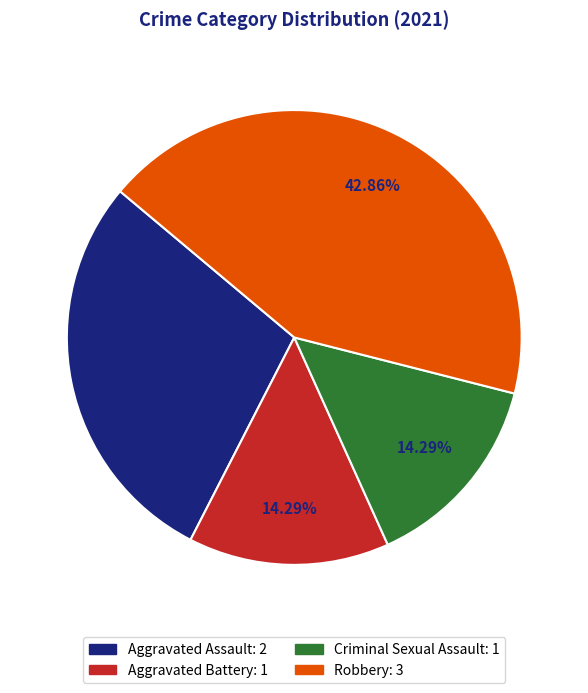

Approximately how many times larger is the value at Robbery compared to Criminal Sexual Assault?

3.0